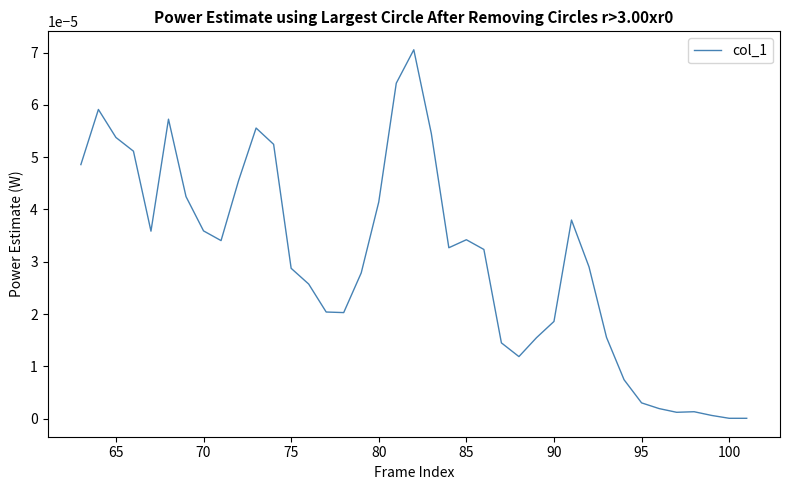

The chart shows a value of 0.0 at 100. True or false?

True